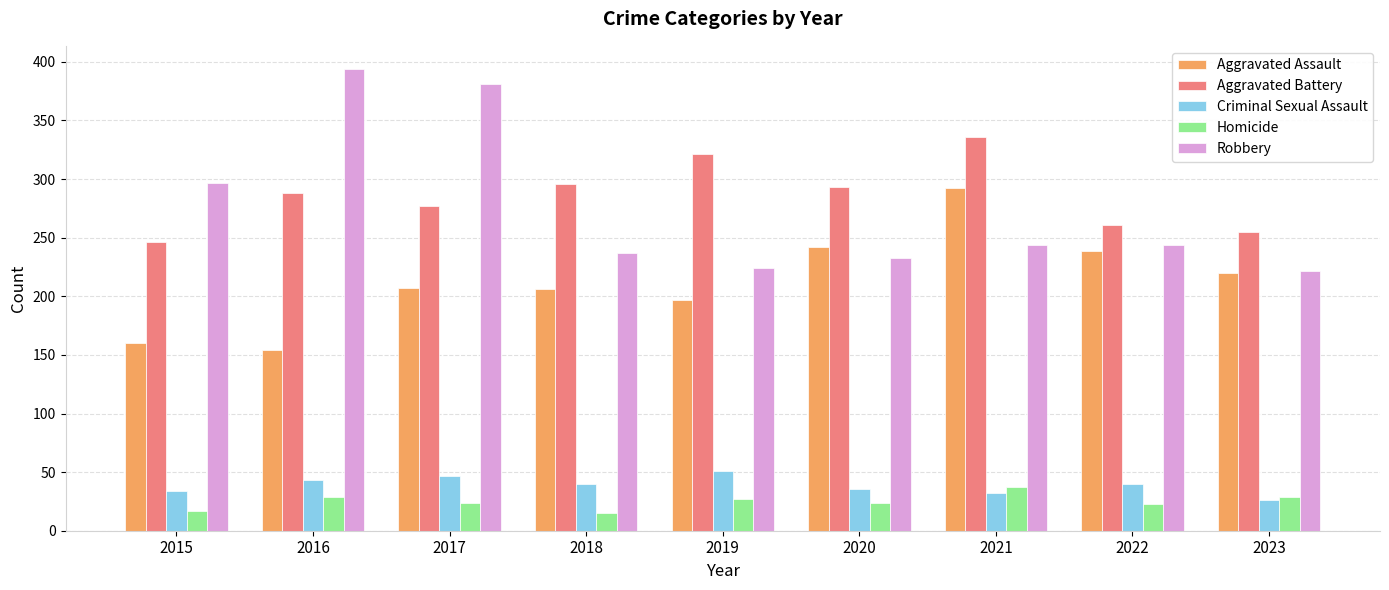

Is the value of Aggravated Assault at 2023 greater than the value of Robbery at 2016?

No